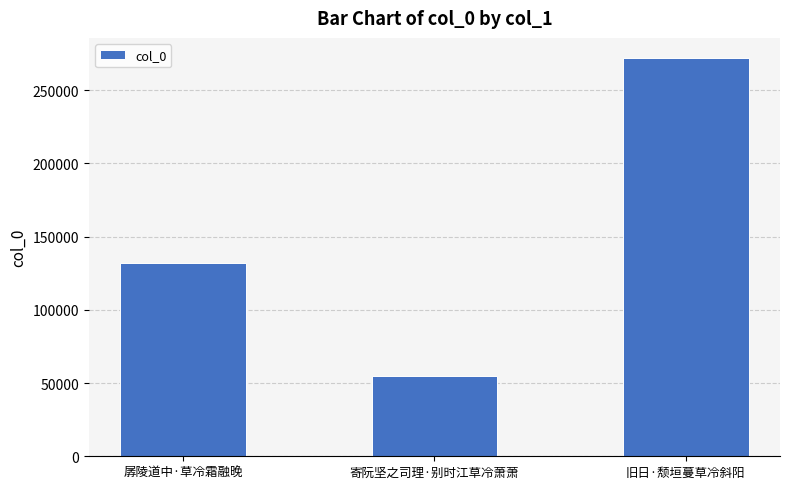

What is the change in value from 寄阮坚之司理·别时江草冷萧萧 to 旧日·颓垣蔓草冷斜阳?

+217245